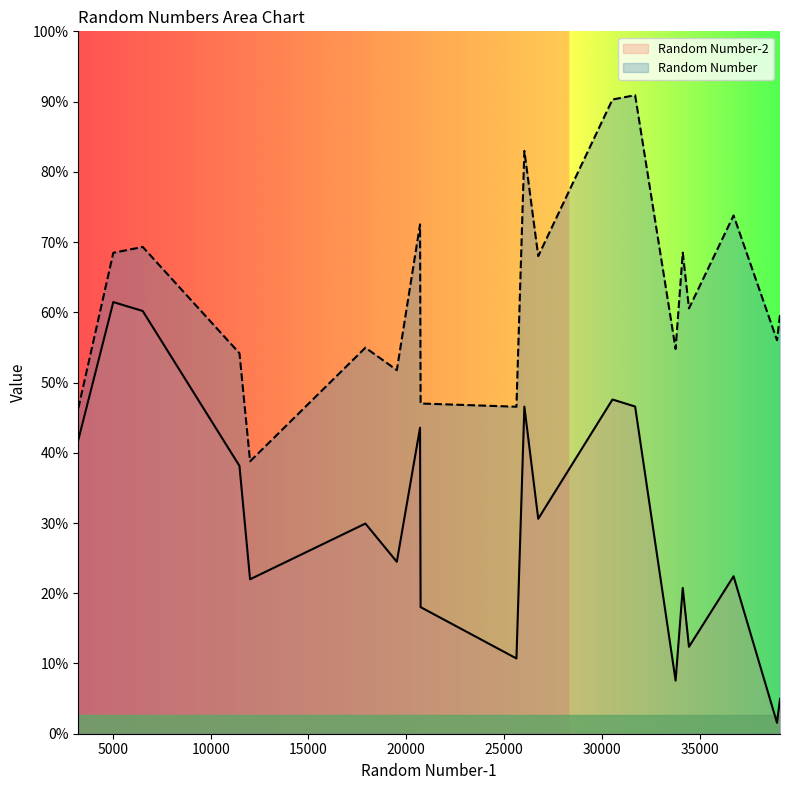

True or false: Random Number-2 and Random Number cross at least once.

False